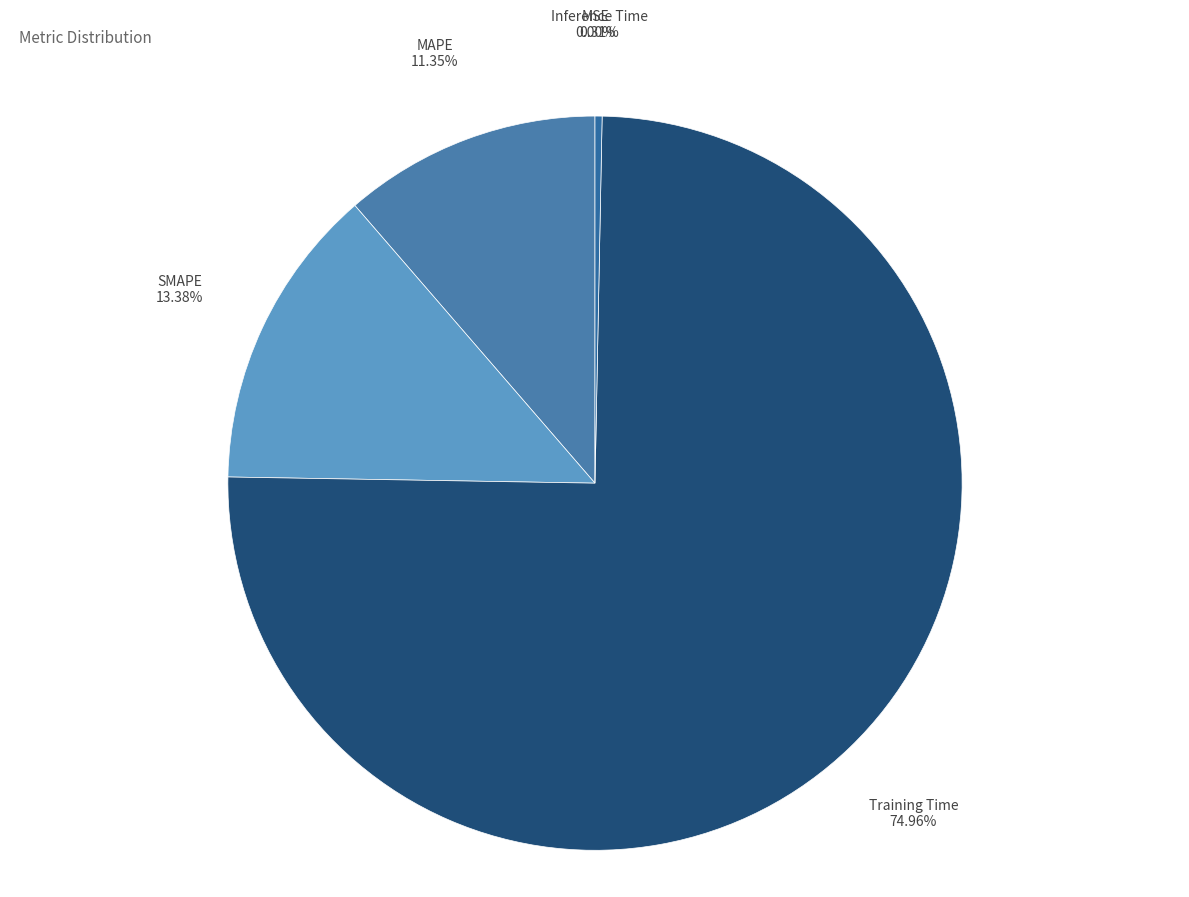

Is there a majority slice in this chart?

Yes